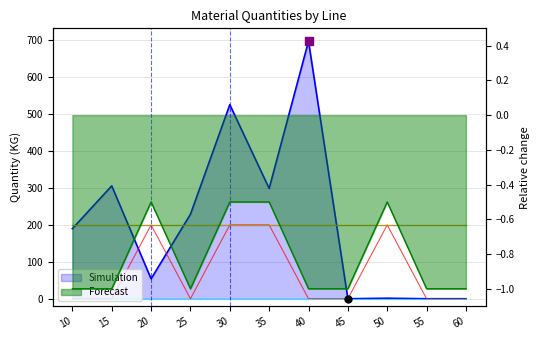

Where does the Simulation series first go above 190?

15